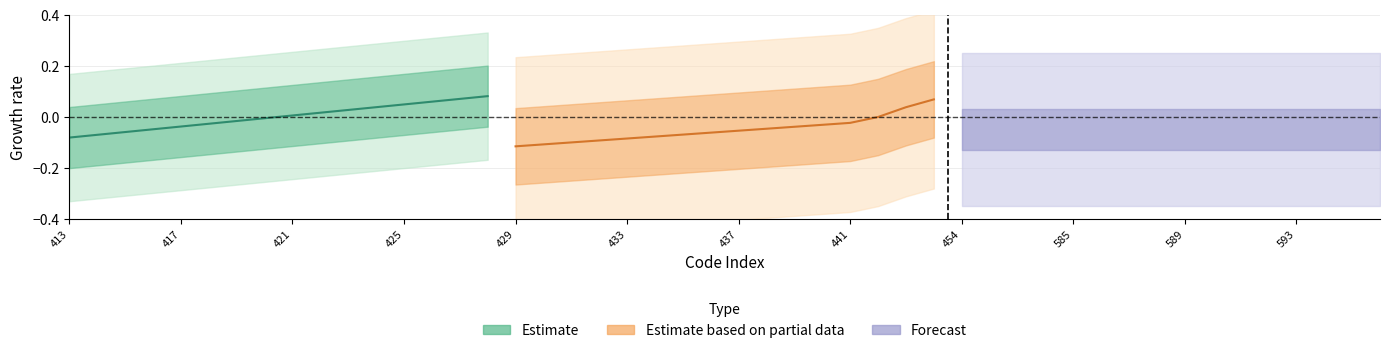

What is the difference between the maximum and minimum values in the Estimate based on partial data series?

0.2